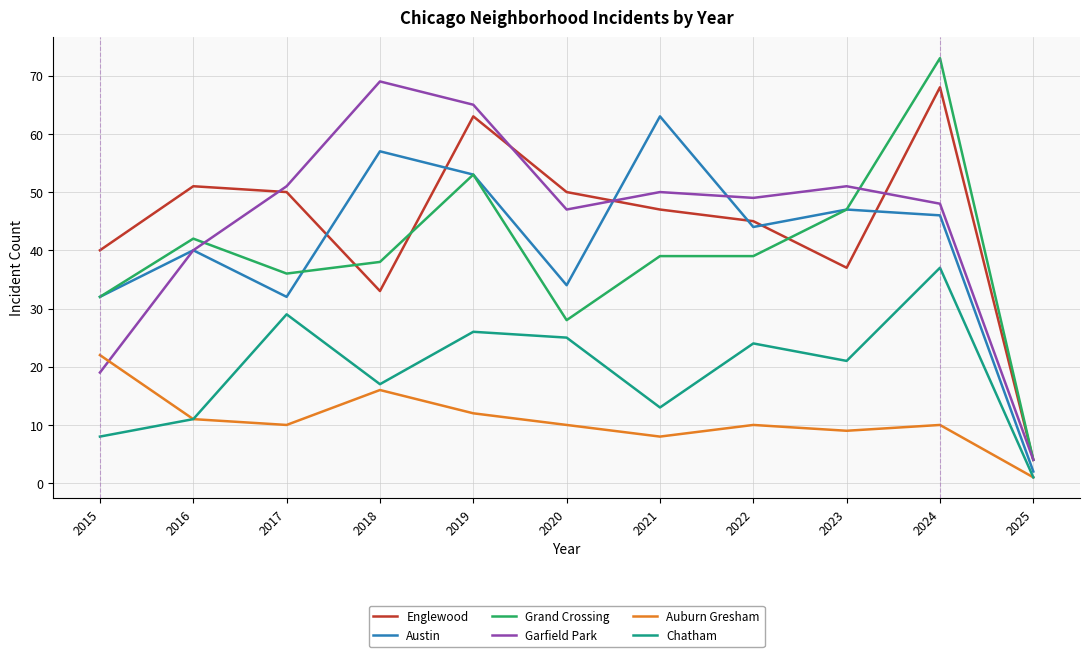

What is the spread (max minus min) of values at 2015?

32